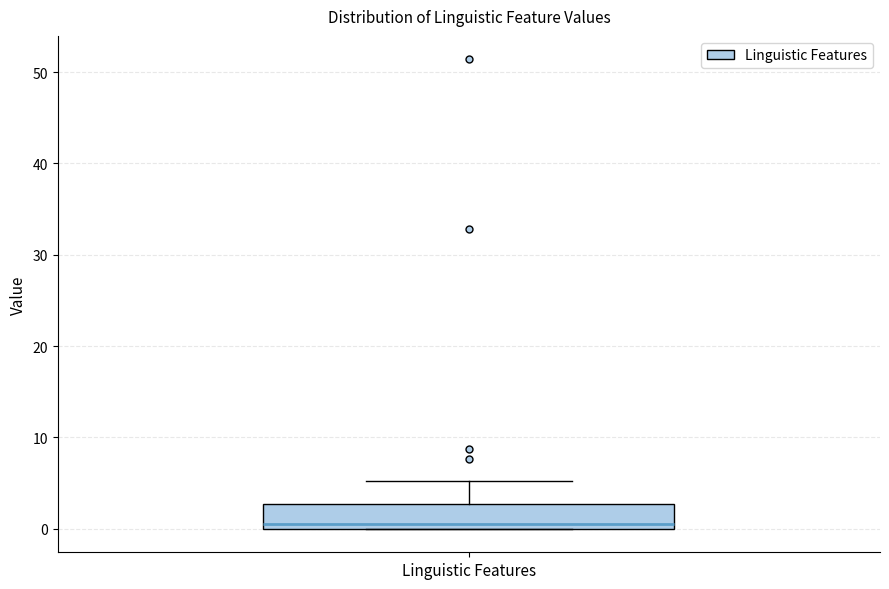

Where does the upper whisker of the box for Linguistic Features end on the y-axis? The values are not printed on the chart, so give them approximately, as read against the axis.

5